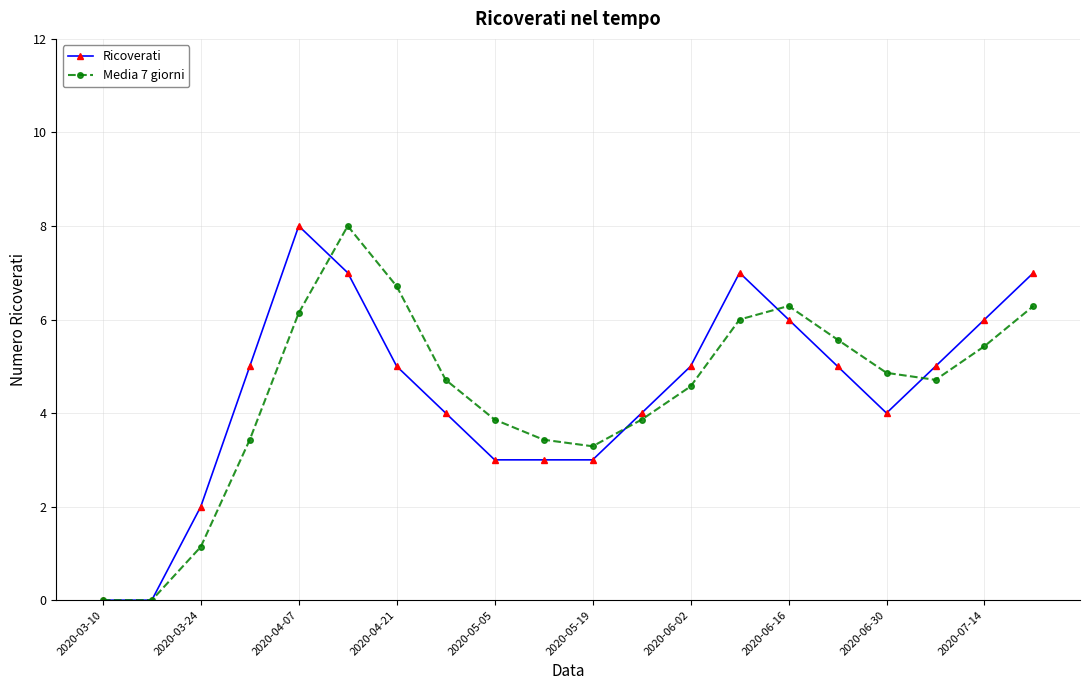

What is the highest value of the Media 7 giorni series?

8.0